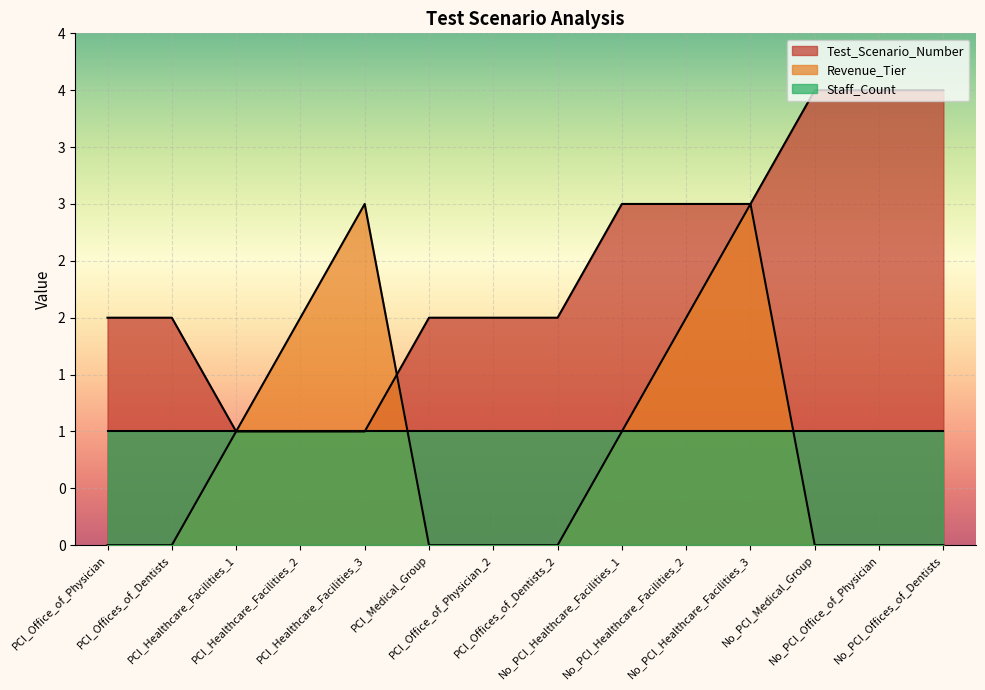

At which label does Test_Scenario_Number first exceed 2?

No_PCI_Healthcare_Facilities_1